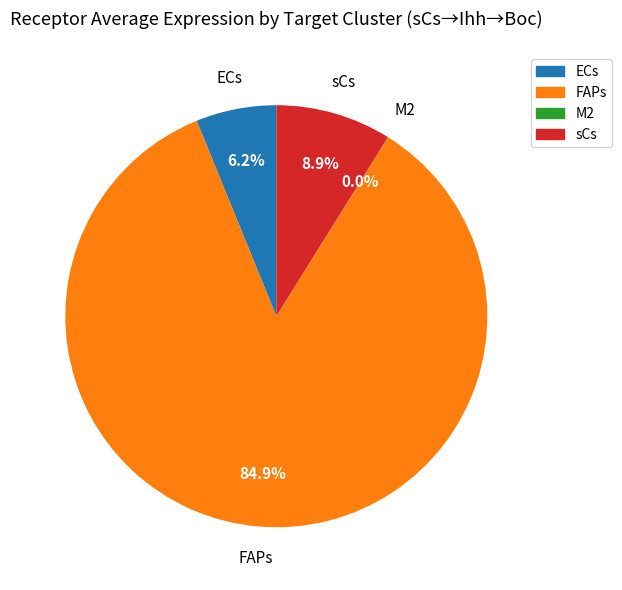

What is the total percentage of sCs and FAPs?

93.8%